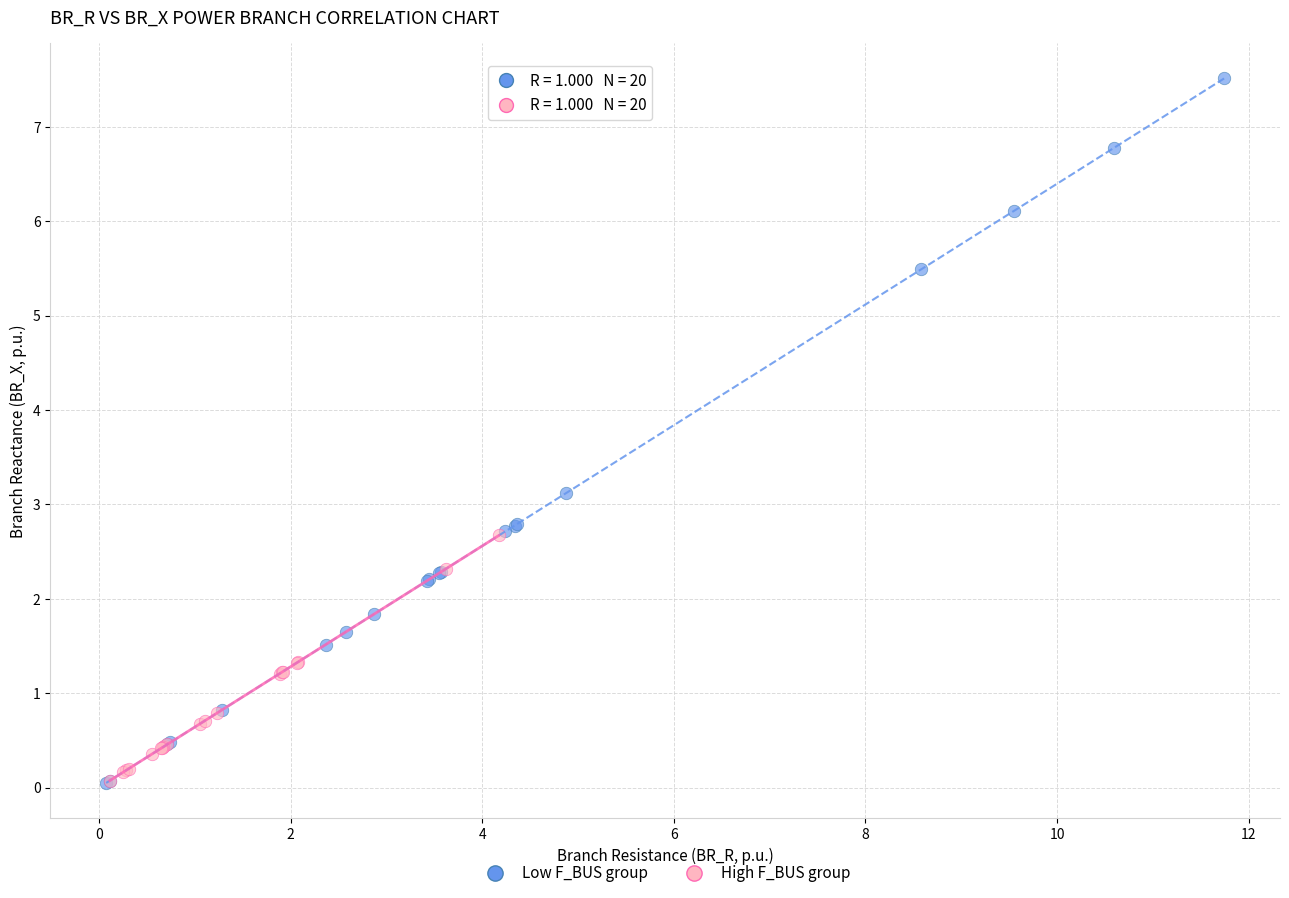

Which series reaches the maximum Y coordinate?

Low F_BUS group